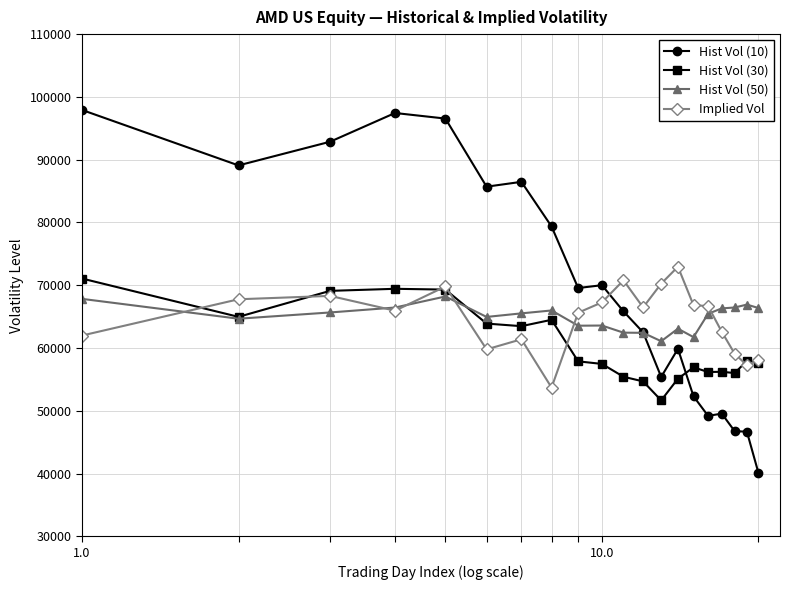

What is the greatest value displayed?

97919